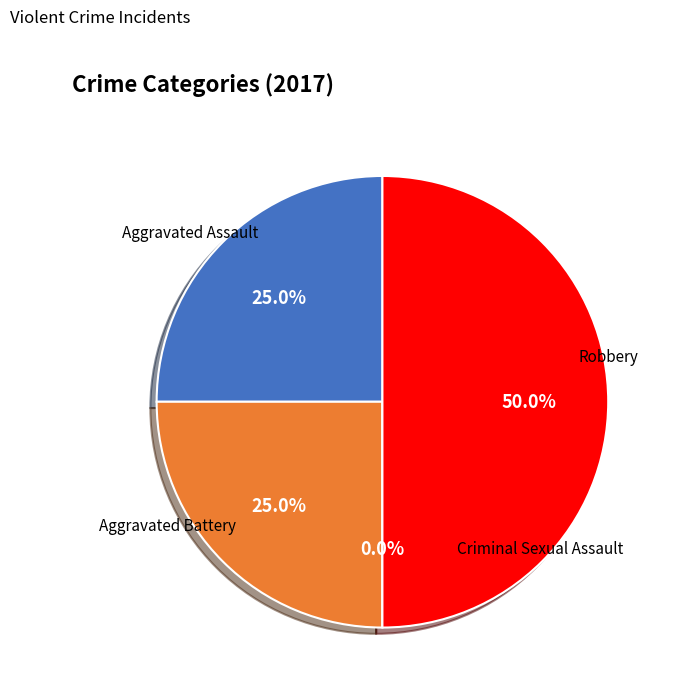

To the nearest percent, what is the combined percentage of Aggravated Assault and Criminal Sexual Assault?

25%